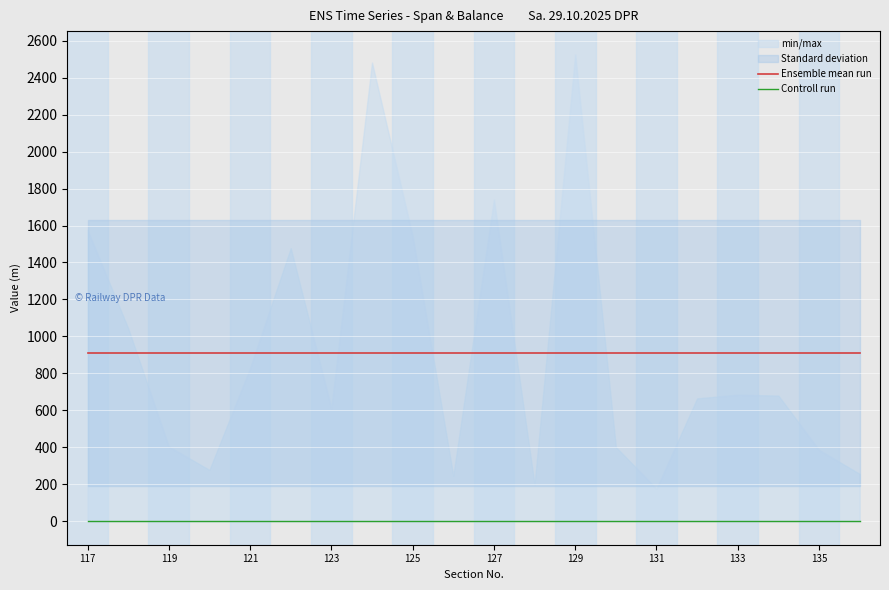

True or false: Ensemble mean run has a value of 910.2 at 119.

True